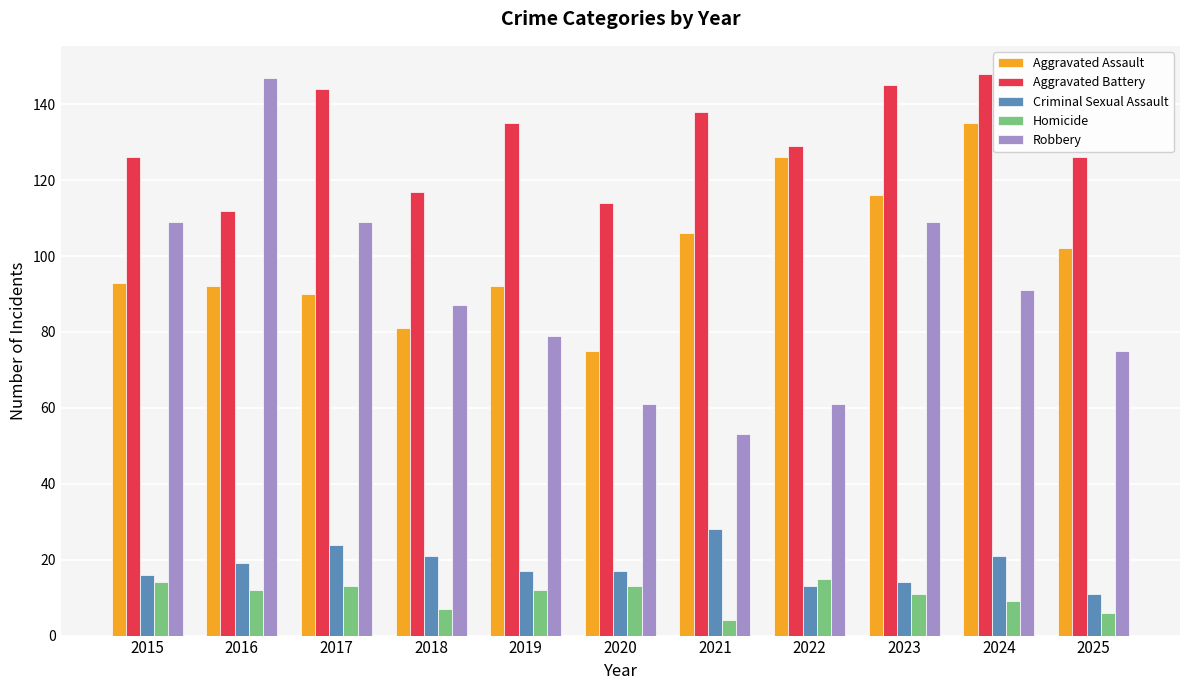

The value of Aggravated Battery at 2016 is 112. True or false?

True